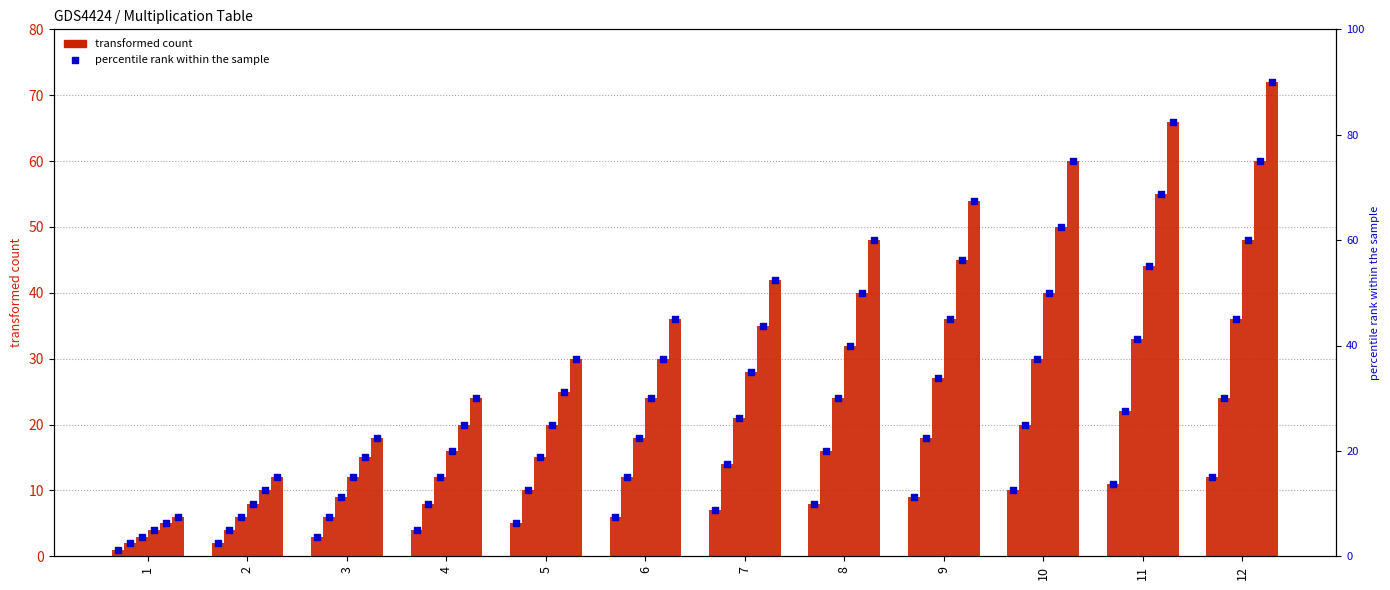

At how many categories does at least one series exceed 62?

4